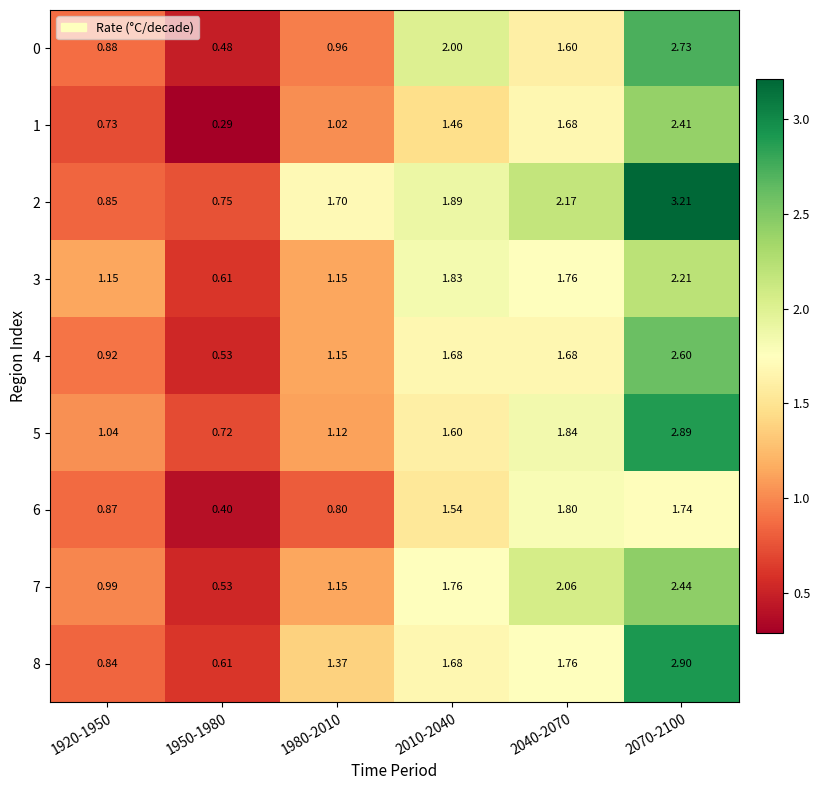

What is the total value across all series at 2070-2100?

23.1